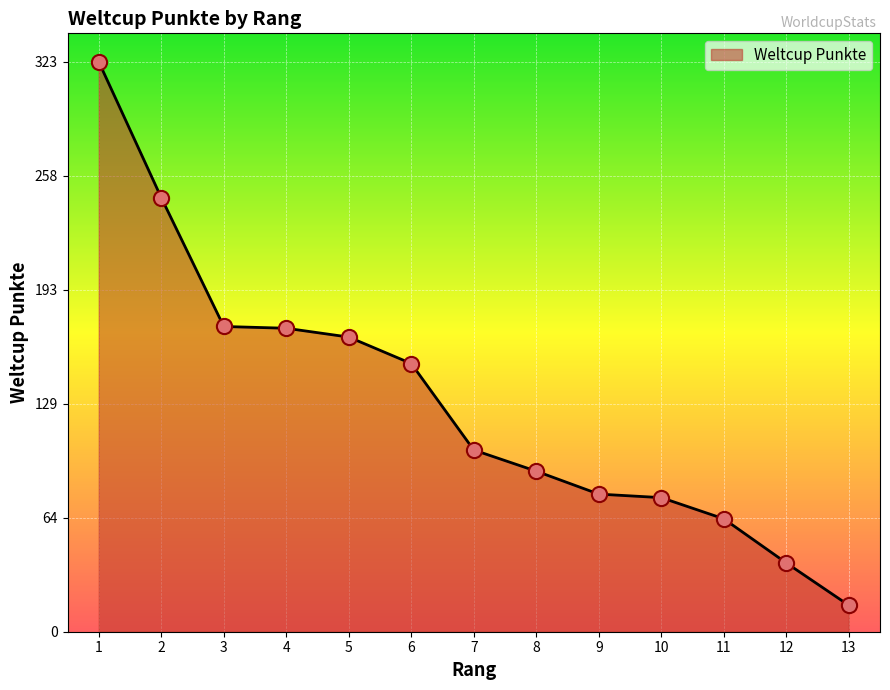

Which has a higher value, 7 or 6?

6